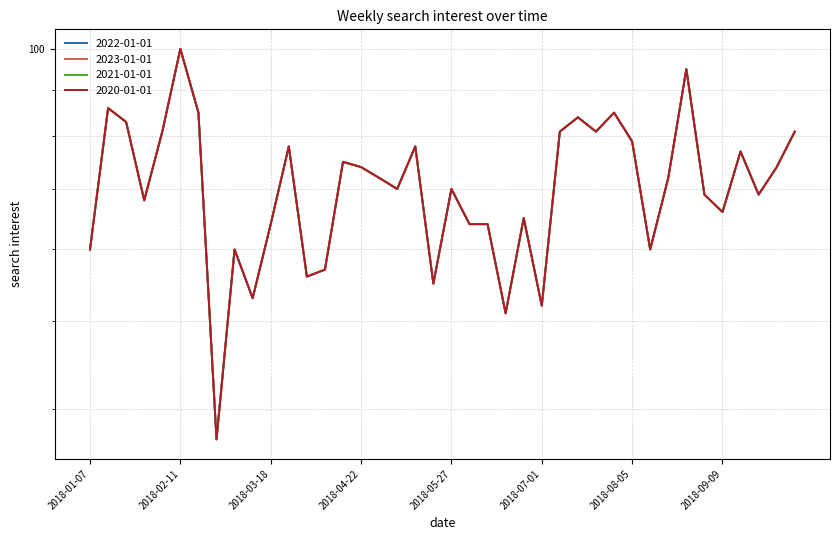

Which has a higher value, 2018-04-29 or 2018-09-23?

2018-04-29